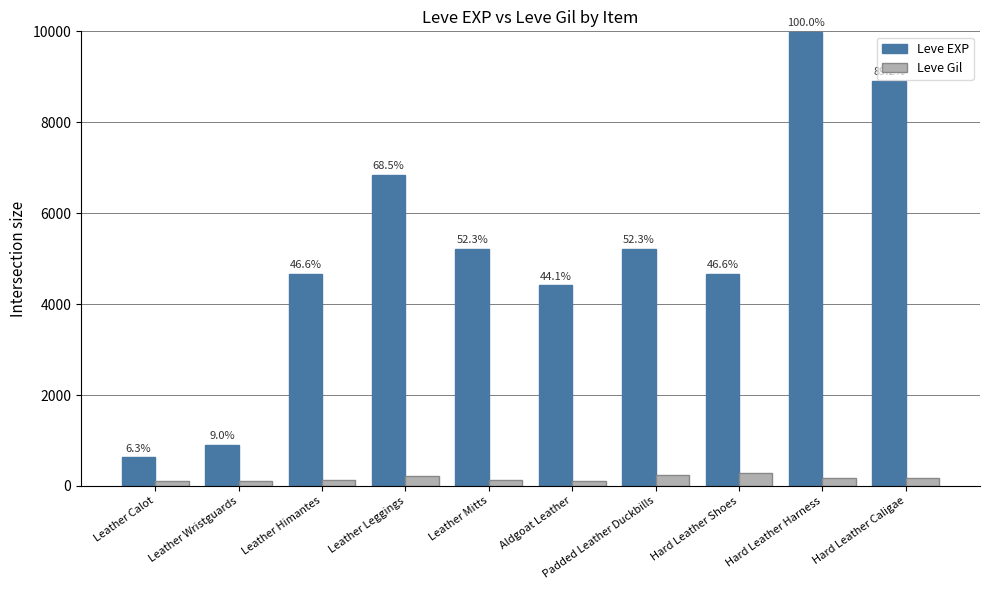

Which series has the widest spread of values?

Leve EXP